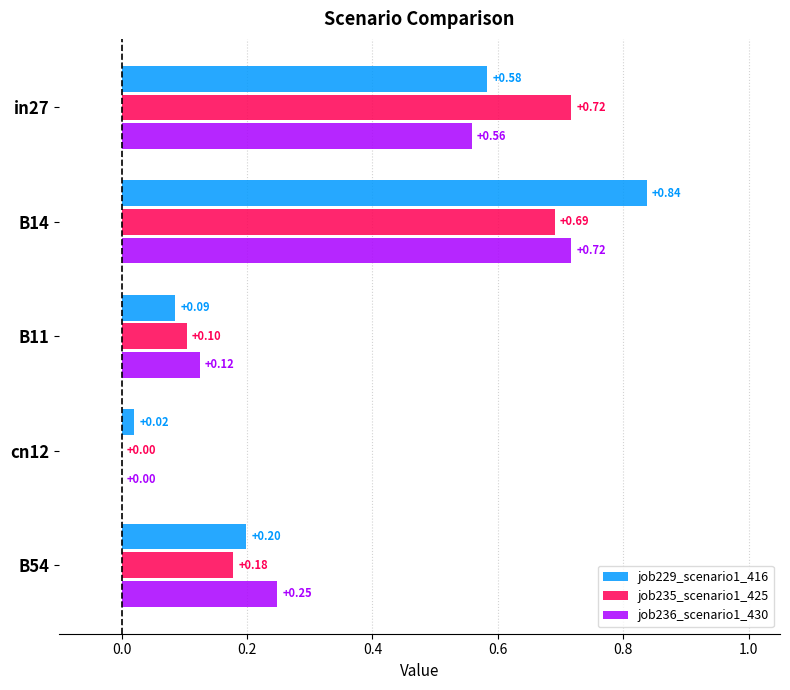

What is the sum of all job235_scenario1_425 values?

1.7